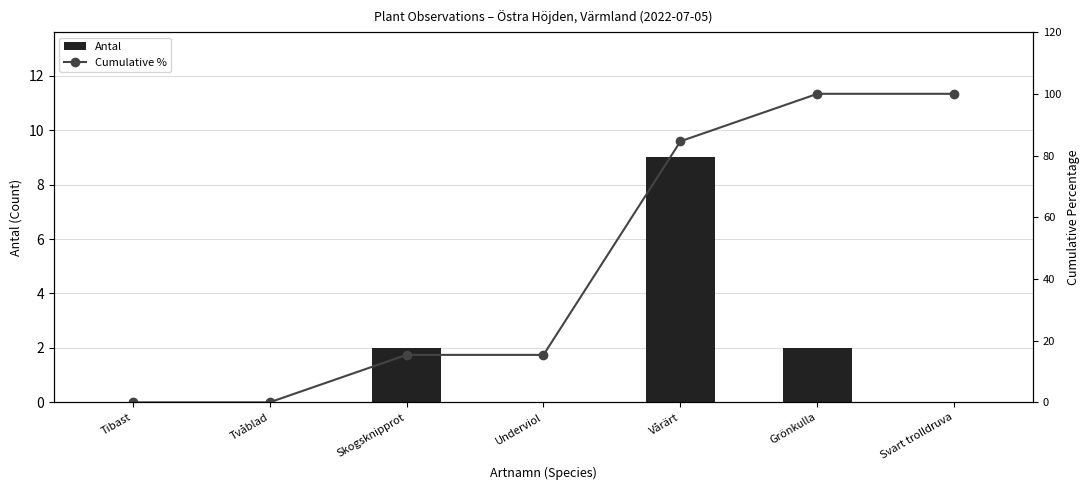

How many data points does each series have?

7